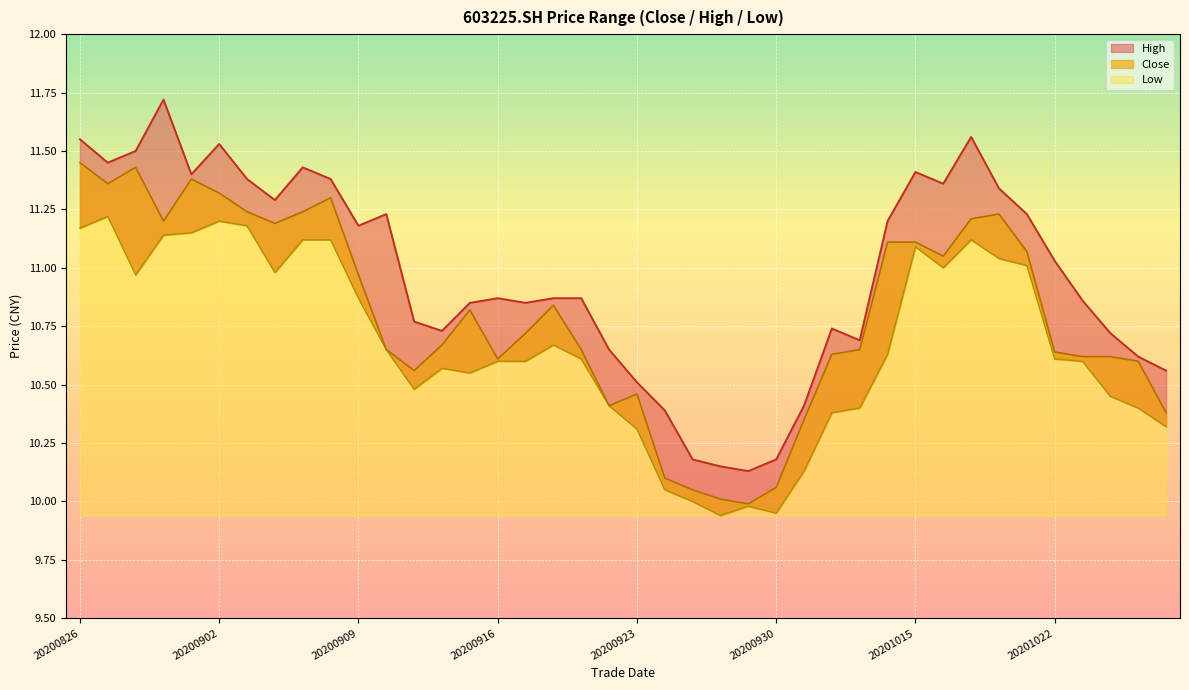

At which category is the sum across all series the highest?

20200826